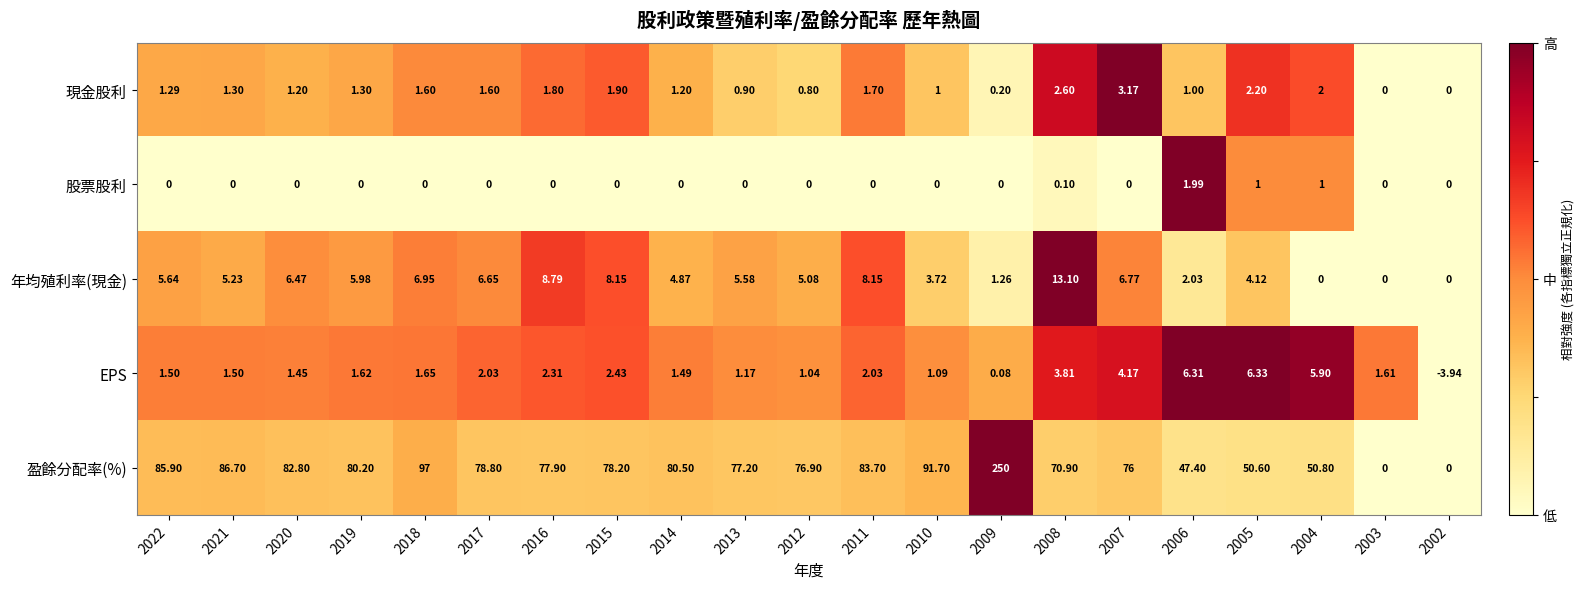

Which series has the largest total across all categories?

盈餘分配率(%)